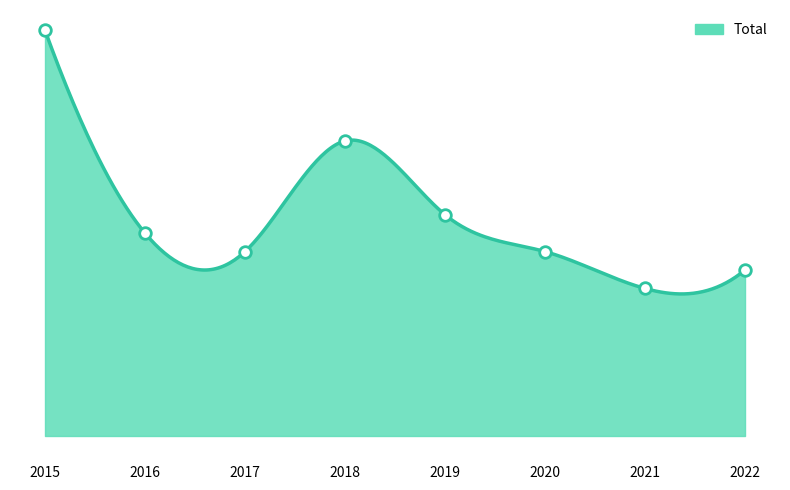

What is the change in value from 2018 to 2019?

-4